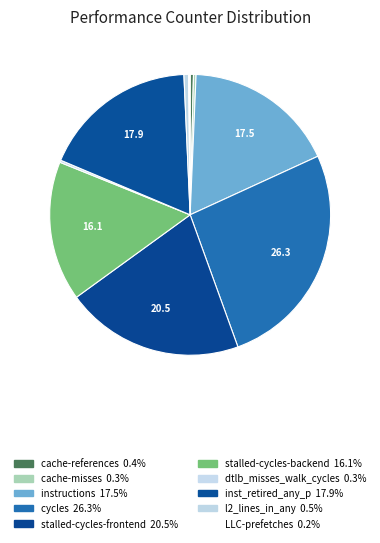

Approximately how many times larger is the value at instructions compared to cache-references?

45.8